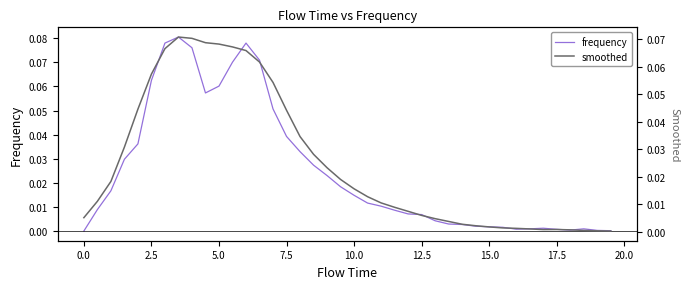

Reading right to left, transcribe all the data shown in this chart.

frequency: 0.0	0.0	0.0	0.0	0.0	0.0	0.0	0.0	0.0	0.0	0.0	0.0	0.0	0.0	0.0	0.0	0.0	0.0	0.0	0.0	0.0	0.0	0.0	0.0	0.0	0.1	0.1	0.1	0.1	0.1	0.1	0.1	0.1	0.1	0.1	0.0	0.0	0.0	0.0	0.0
smoothed: 0.0	0.0	0.0	0.0	0.0	0.0	0.0	0.0	0.0	0.0	0.0	0.0	0.0	0.0	0.0	0.0	0.0	0.0	0.0	0.0	0.0	0.0	0.0	0.0	0.0	0.1	0.1	0.1	0.1	0.1	0.1	0.1	0.1	0.1	0.1	0.0	0.0	0.0	0.0	0.0